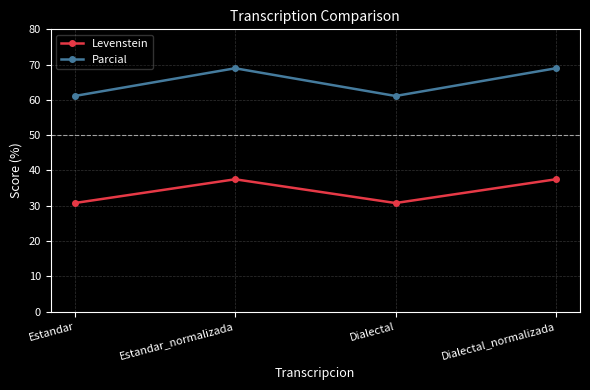

Where does the Parcial series first go above 68?

Estandar_normalizada